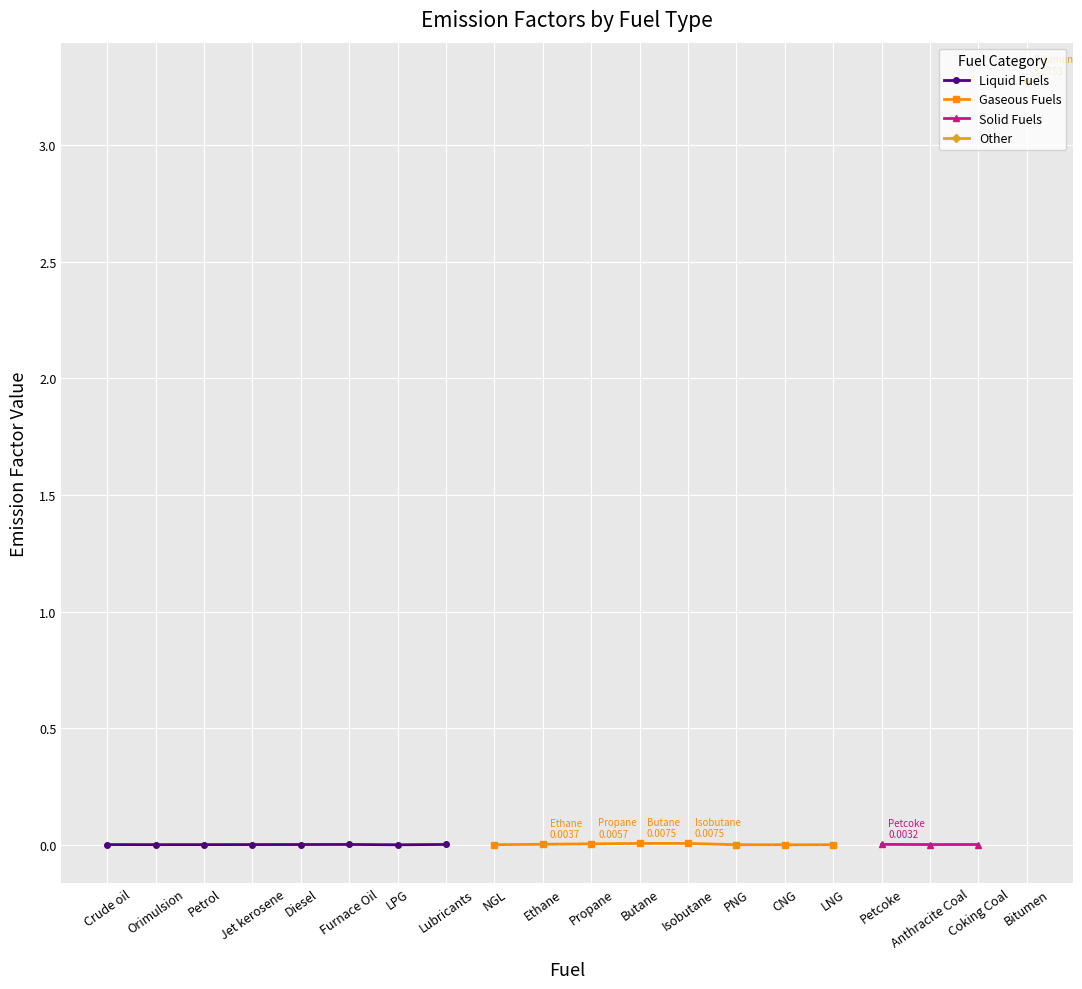

True or false: Liquid Fuels has a value of 0.0 at Diesel.

True